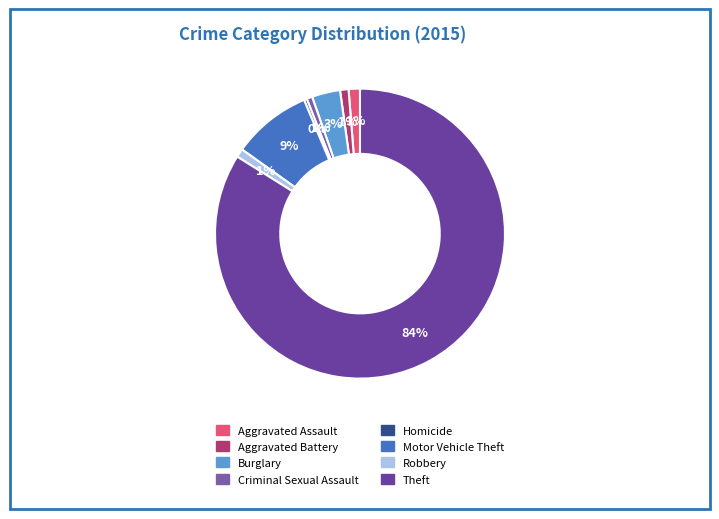

To the nearest percent, what is the difference between the largest and smallest slice percentages?

84%